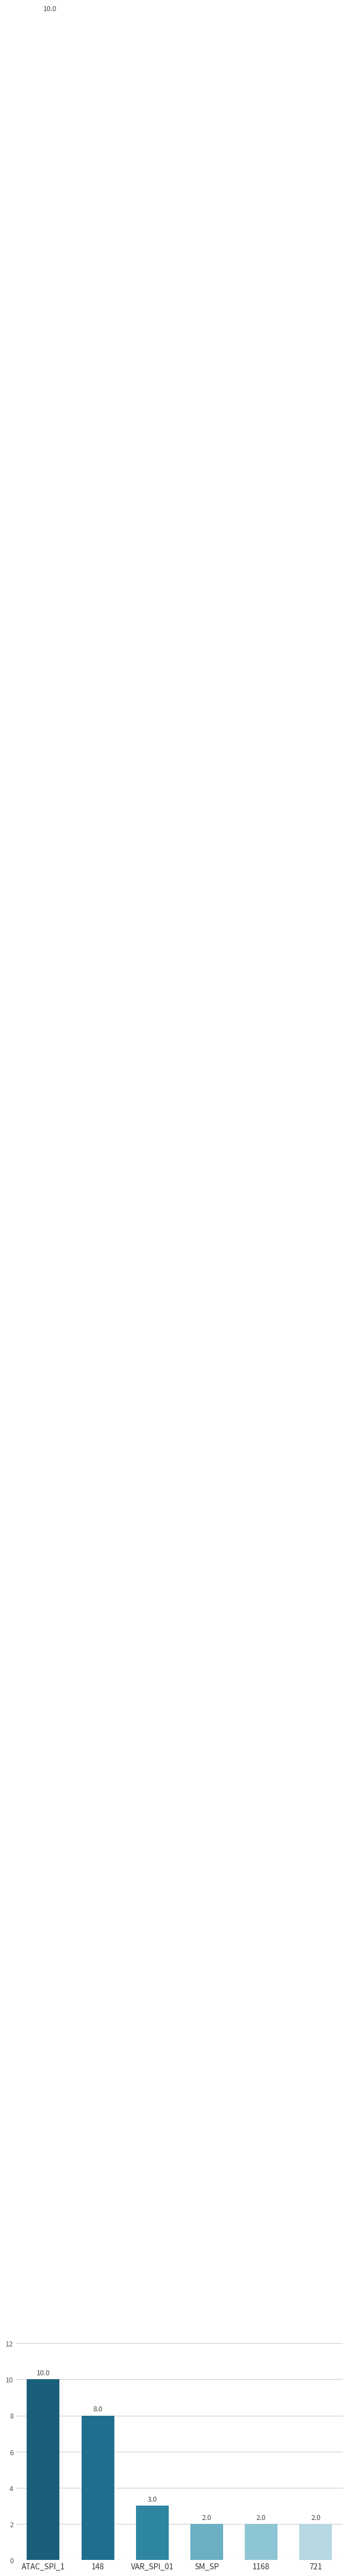

How many data points are less than 3?

3